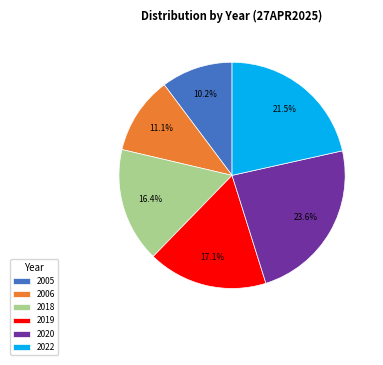

To the nearest percent, what percentage of the pie is 2019?

17%